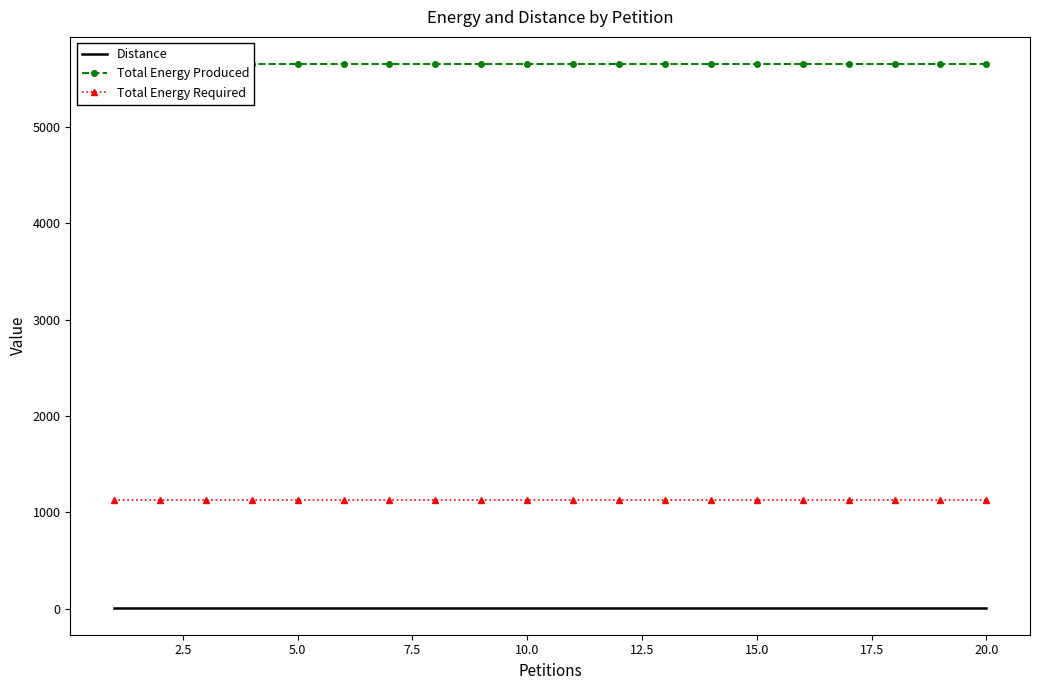

True or false: Distance and Total Energy Required cross at least once.

False